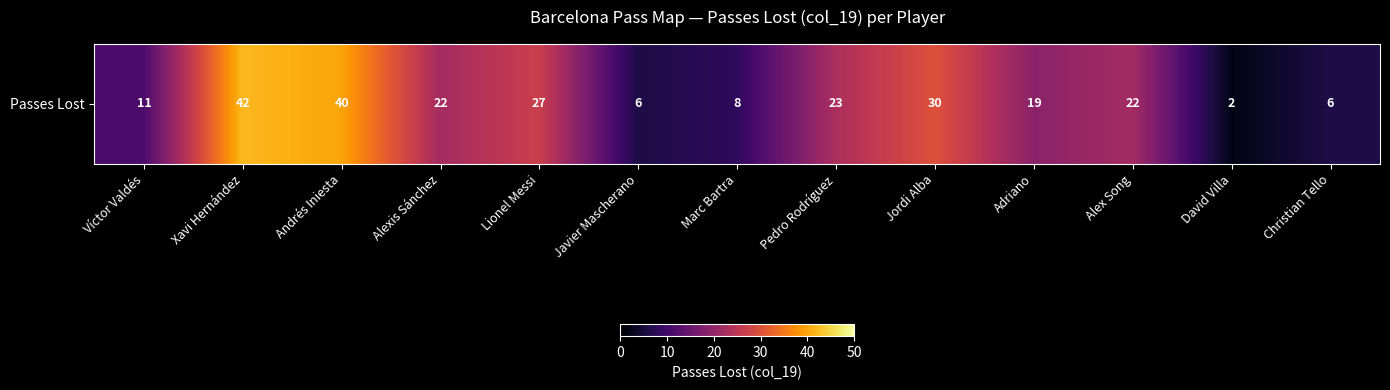

Approximately how many times larger is the value at David Villa compared to Adriano?

0.1